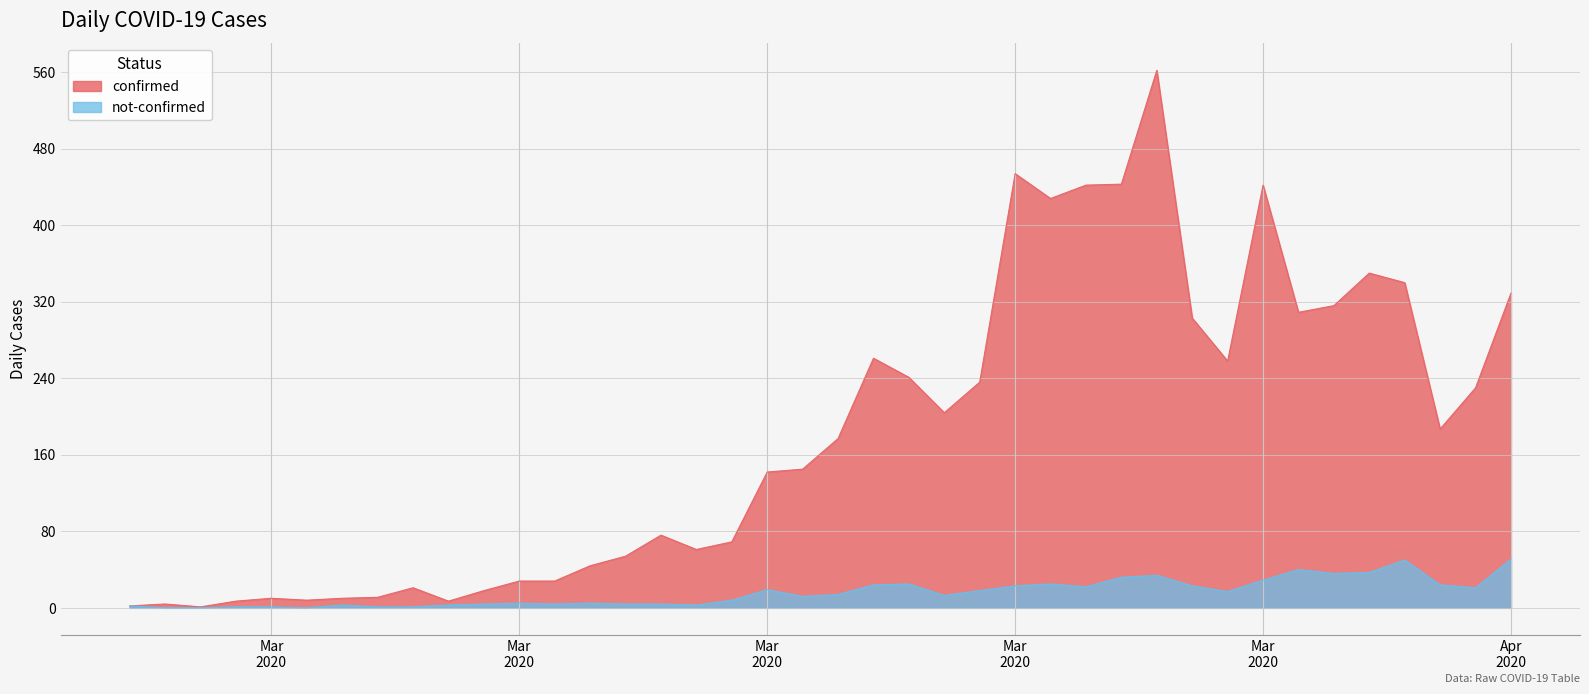

At which label does confirmed first exceed 177?

2020-03-19